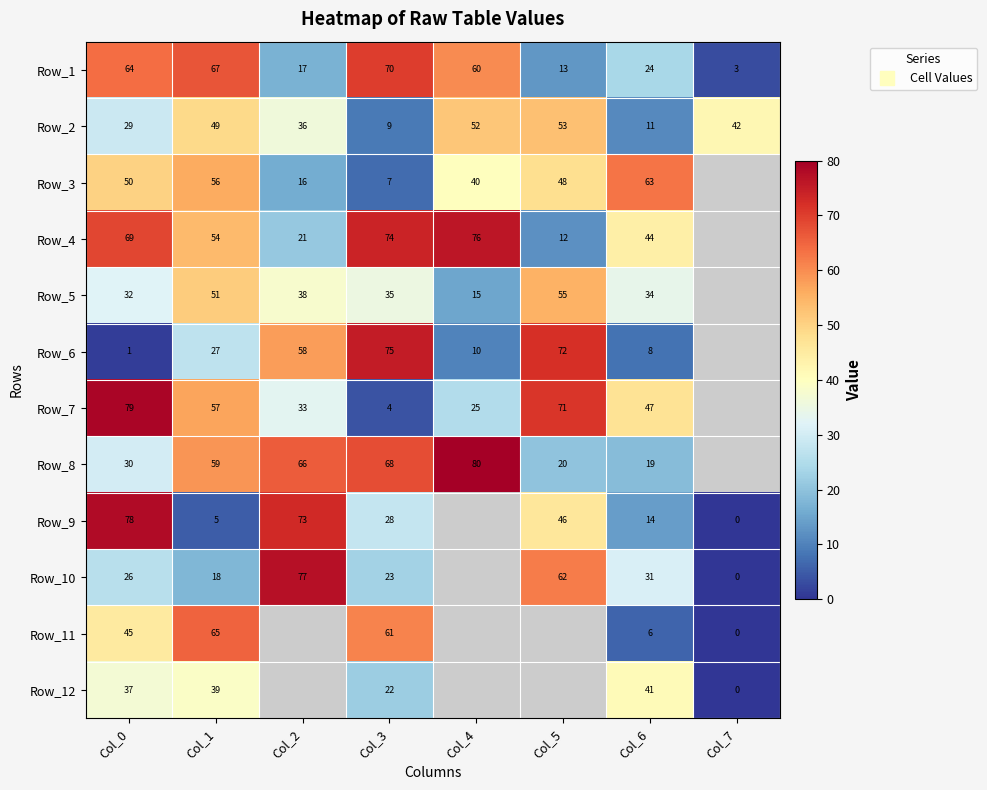

Which has a higher value, Col_7 or Col_3?

Col_3